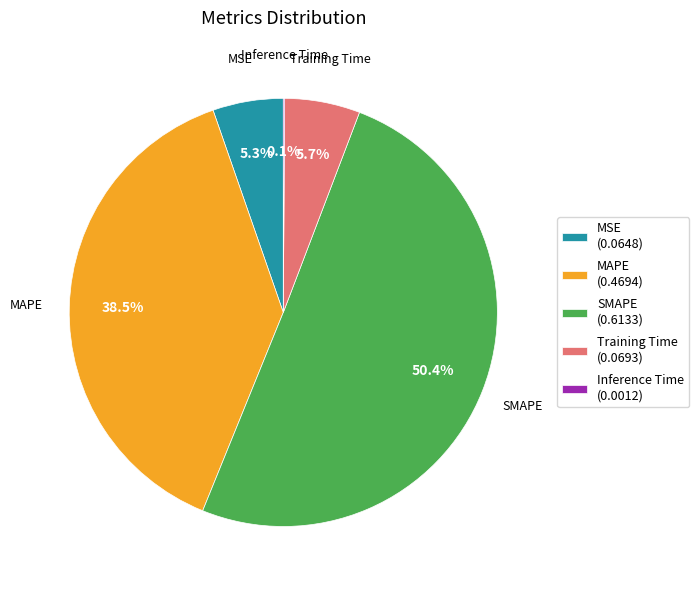

Which has a higher value, Training Time or SMAPE?

SMAPE